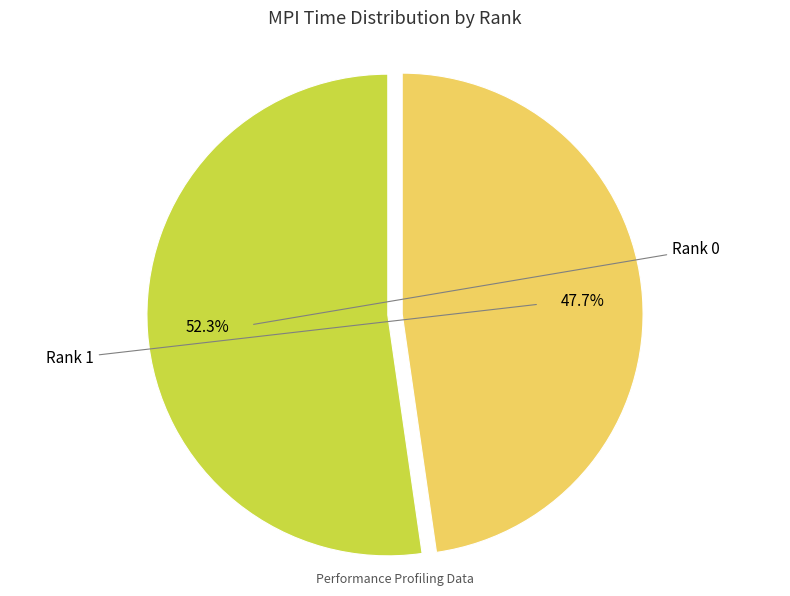

Is it true that Rank 0 is 63% of the pie?

False